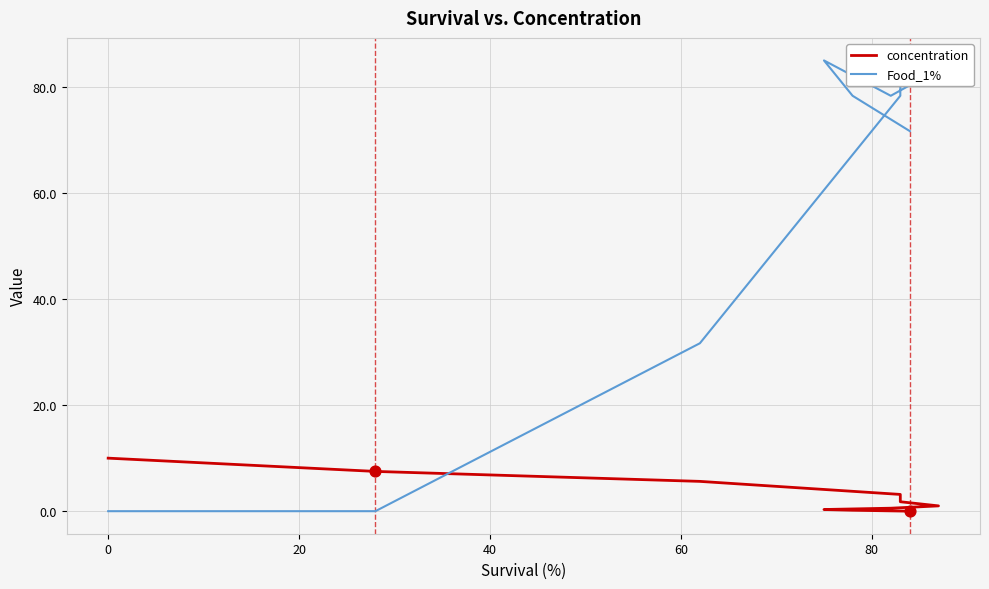

Which series has the largest Y range (max minus min)?

Food_1%